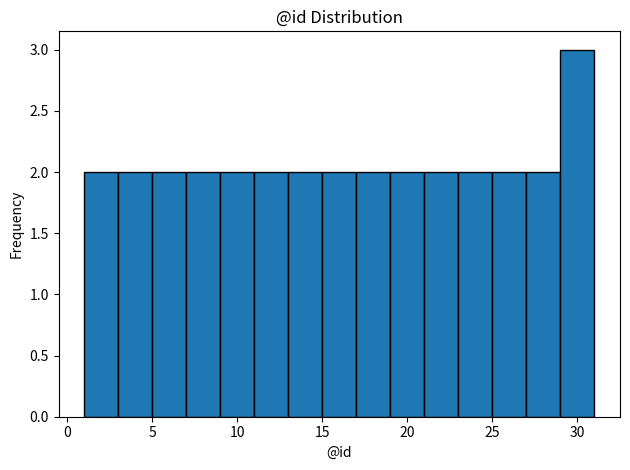

Reading left to right, list every bar in this chart as the range it spans on the x-axis followed by its height. The values are not printed on the chart, so give them approximately, as read against the axis.

1 to 3: 2
3 to 5: 2
5 to 7: 2
7 to 9: 2
9 to 11: 2
11 to 13: 2
13 to 15: 2
15 to 17: 2
17 to 19: 2
19 to 21: 2
21 to 23: 2
23 to 25: 2
25 to 27: 2
27 to 29: 2
29 to 31: 3